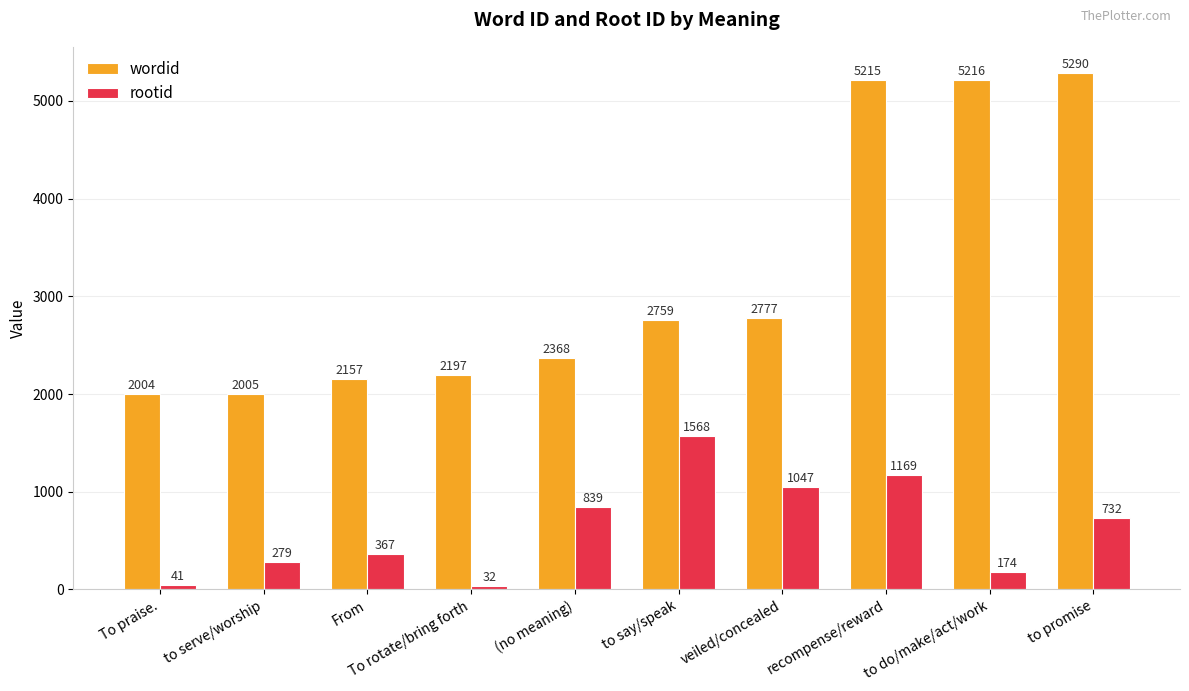

Reading right to left, extract all data points from this chart.

wordid: 5290	5216	5215	2777	2759	2368	2197	2157	2005	2004
rootid: 732	174	1169	1047	1568	839	32	367	279	41